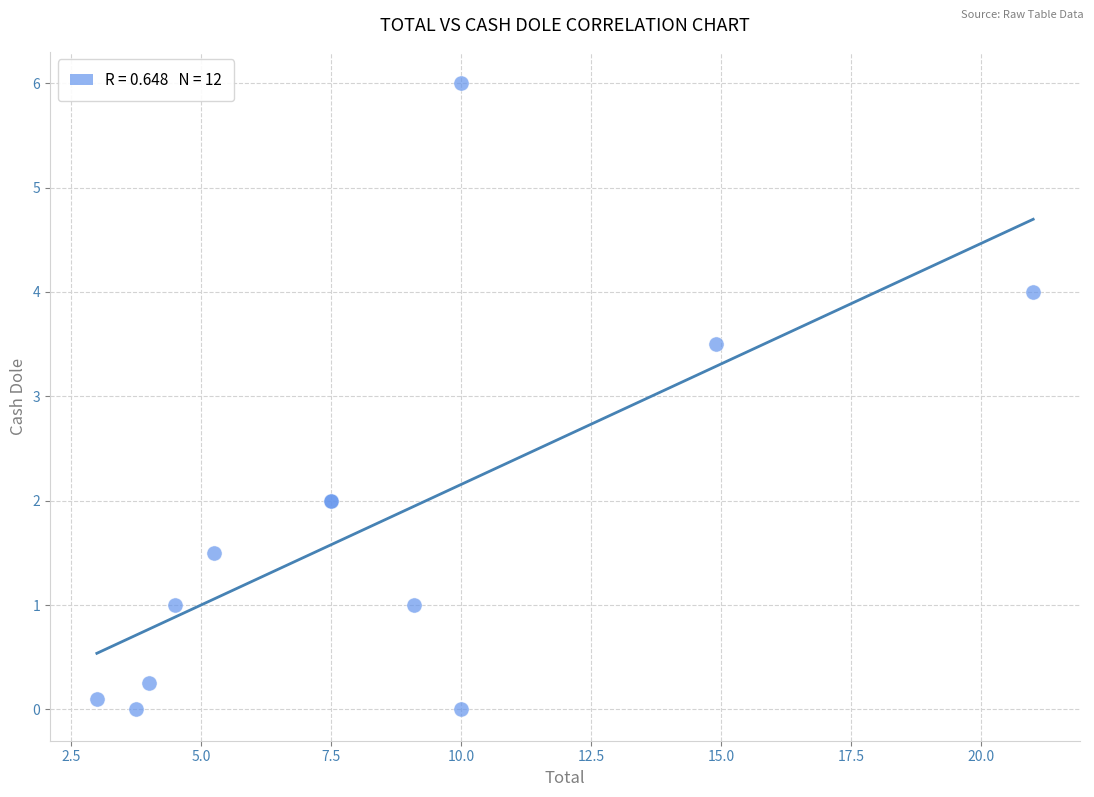

What Y value in the scatter plot is closest to 3?

3.5